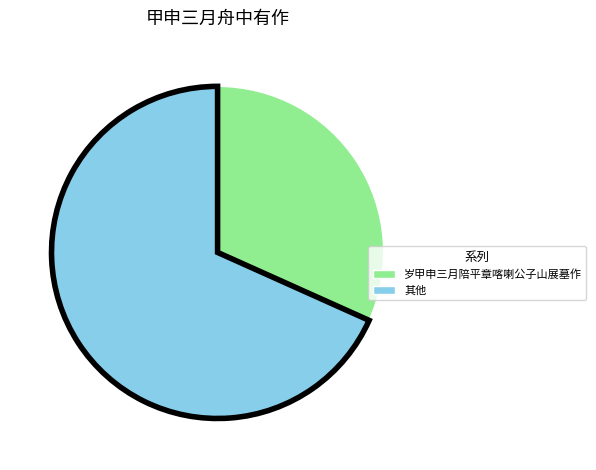

Is there any slice that represents more than half of the pie?

Yes